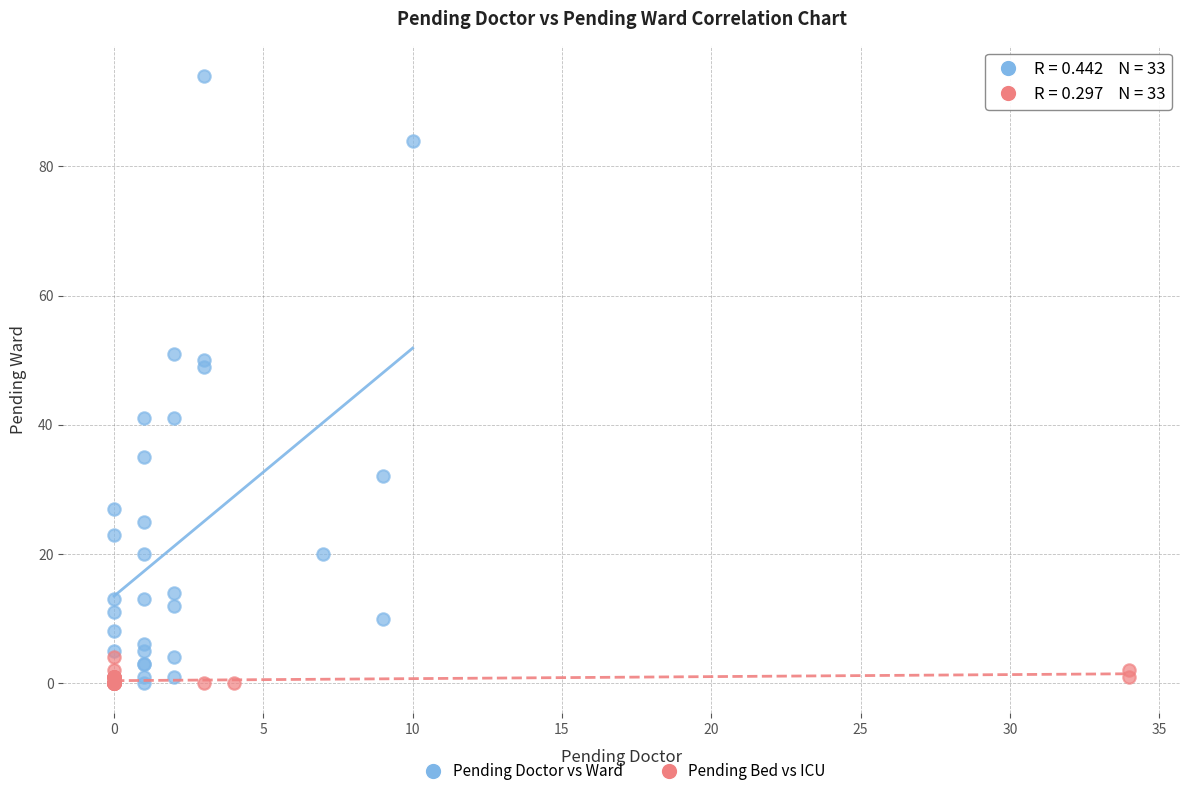

Which series has the widest spread of Y values?

Pending Doctor vs Ward